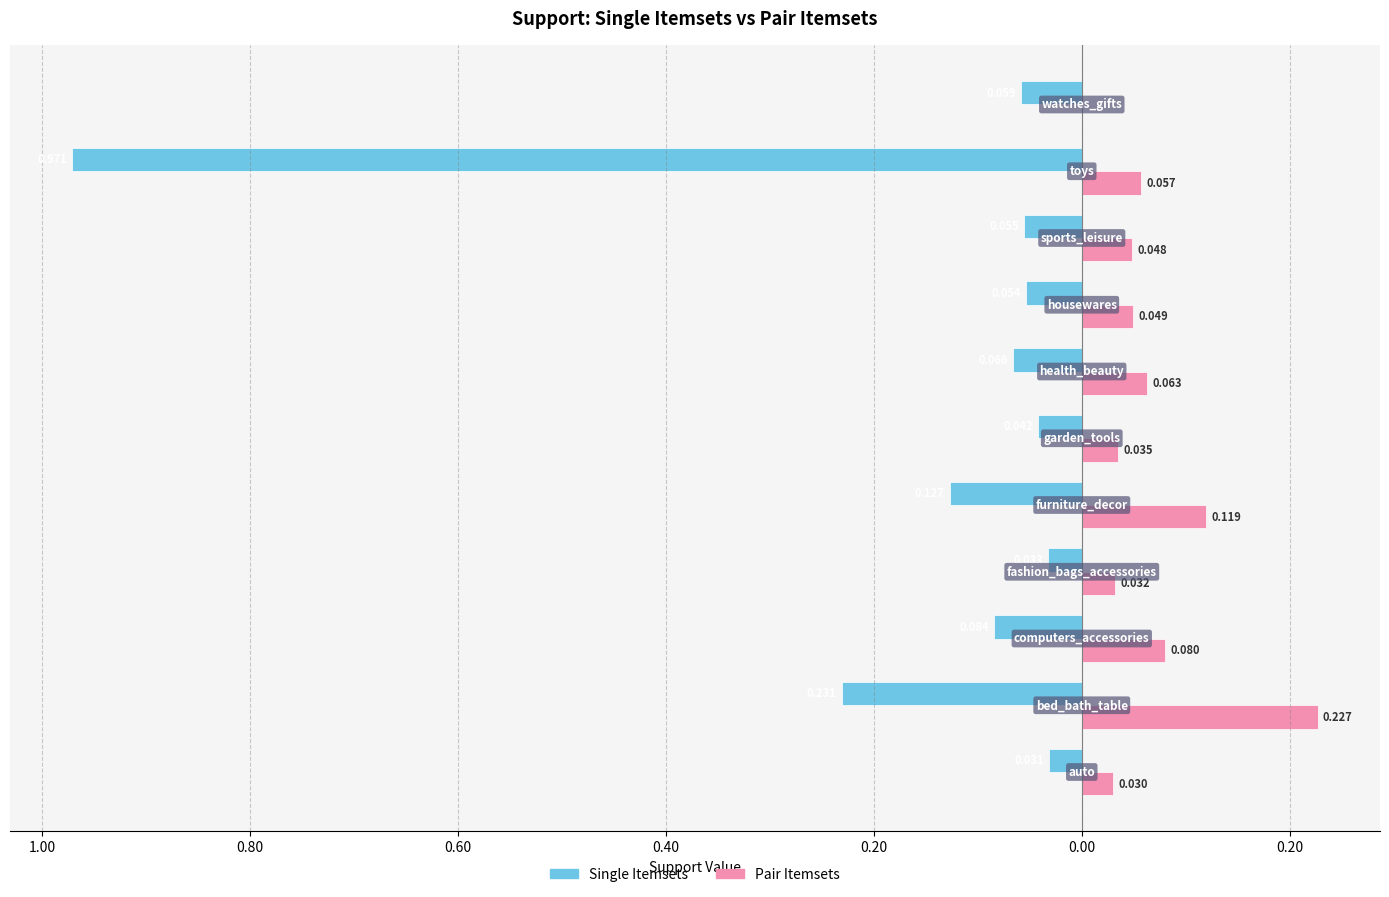

What is the label of the 9th bar from the right?

0.80